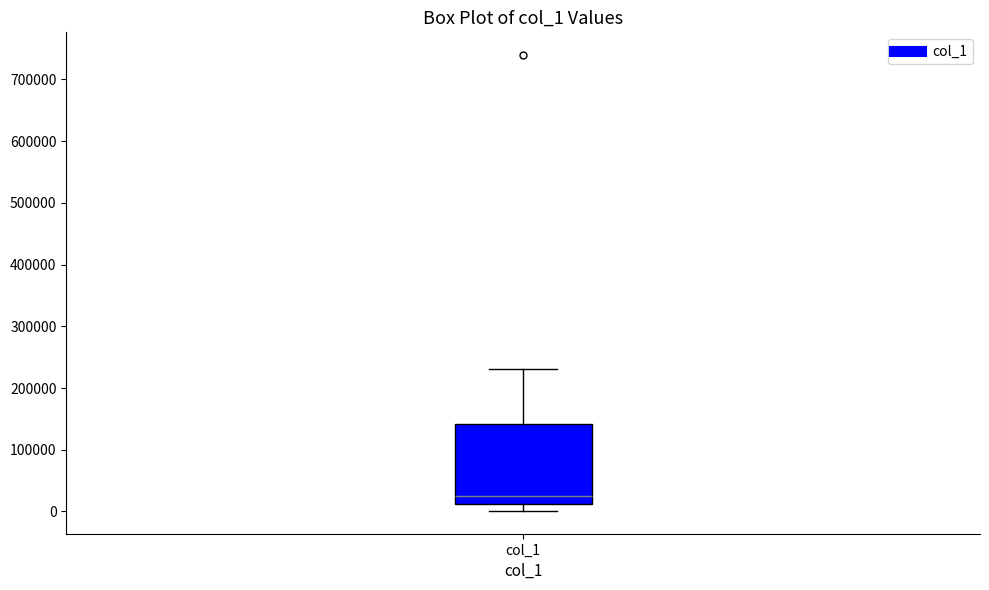

Where is the upper edge of the box for col_1 on the y-axis? The values are not printed on the chart, so give them approximately, as read against the axis.

140000